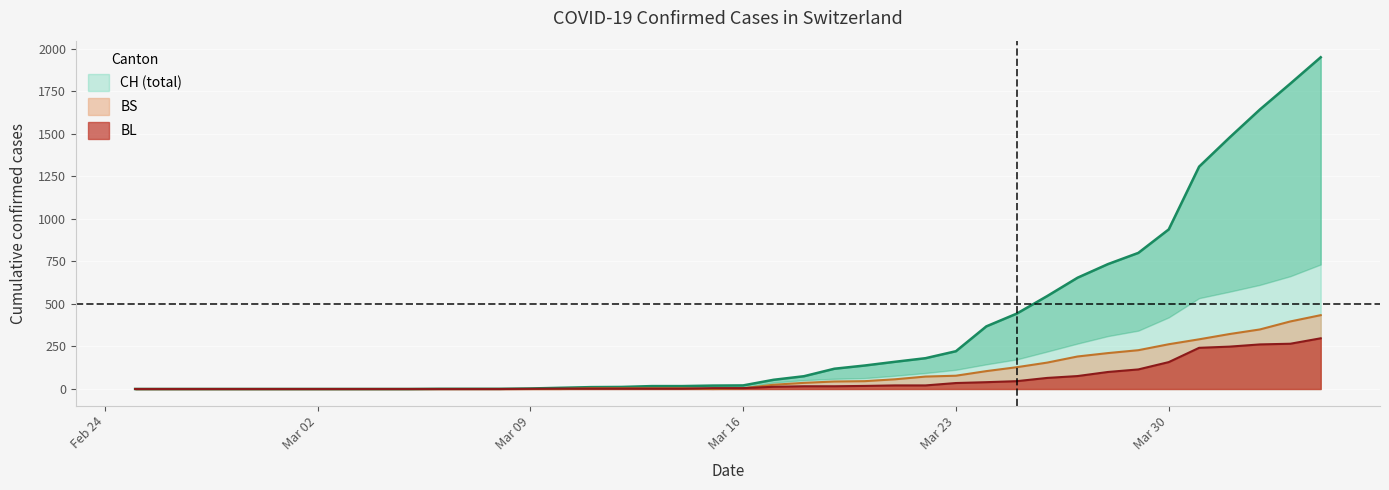

Between 2020-03-06 and 2020-03-27, which series saw the biggest shift?

CH